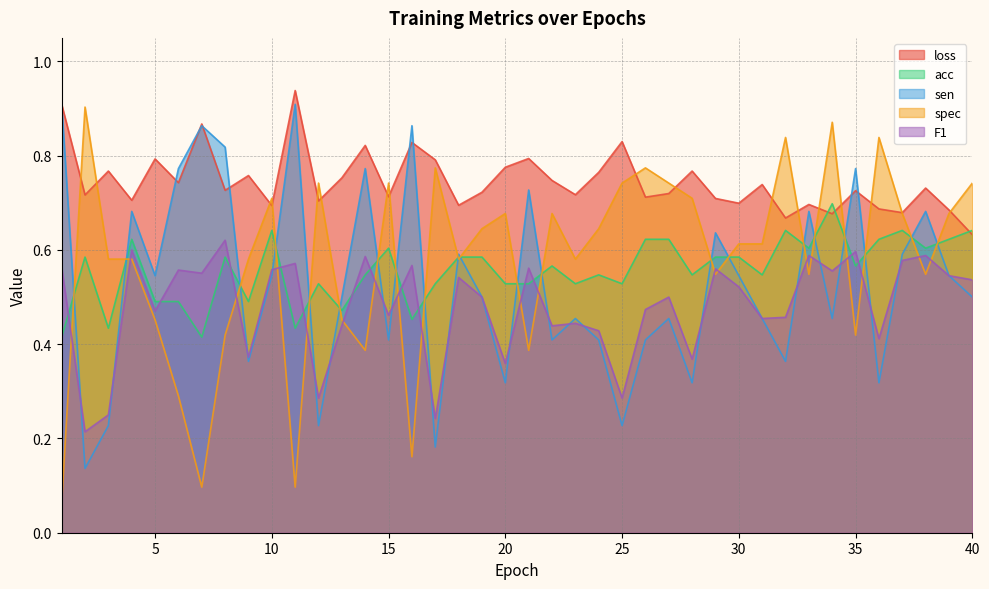

Reading left to right, what are all the values shown in this chart?

loss: 0.9	0.7	0.8	0.7	0.8	0.7	0.9	0.7	0.8	0.7	0.9	0.7	0.8	0.8	0.7	0.8	0.8	0.7	0.7	0.8	0.8	0.7	0.7	0.8	0.8	0.7	0.7	0.8	0.7	0.7	0.7	0.7	0.7	0.7	0.7	0.7	0.7	0.7	0.7	0.6
acc: 0.4	0.6	0.4	0.6	0.5	0.5	0.4	0.6	0.5	0.6	0.4	0.5	0.5	0.5	0.6	0.5	0.5	0.6	0.6	0.5	0.5	0.6	0.5	0.5	0.5	0.6	0.6	0.5	0.6	0.6	0.5	0.6	0.6	0.7	0.6	0.6	0.6	0.6	0.6	0.6
sen: 0.9	0.1	0.2	0.7	0.5	0.8	0.9	0.8	0.4	0.5	0.9	0.2	0.5	0.8	0.4	0.9	0.2	0.6	0.5	0.3	0.7	0.4	0.5	0.4	0.2	0.4	0.5	0.3	0.6	0.5	0.5	0.4	0.7	0.5	0.8	0.3	0.6	0.7	0.5	0.5
spec: 0.1	0.9	0.6	0.6	0.5	0.3	0.1	0.4	0.6	0.7	0.1	0.7	0.5	0.4	0.7	0.2	0.8	0.6	0.6	0.7	0.4	0.7	0.6	0.6	0.7	0.8	0.7	0.7	0.5	0.6	0.6	0.8	0.5	0.9	0.4	0.8	0.7	0.5	0.7	0.7
F1: 0.6	0.2	0.2	0.6	0.5	0.6	0.6	0.6	0.4	0.6	0.6	0.3	0.4	0.6	0.5	0.6	0.2	0.5	0.5	0.4	0.6	0.4	0.4	0.4	0.3	0.5	0.5	0.4	0.6	0.5	0.5	0.5	0.6	0.6	0.6	0.4	0.6	0.6	0.5	0.5